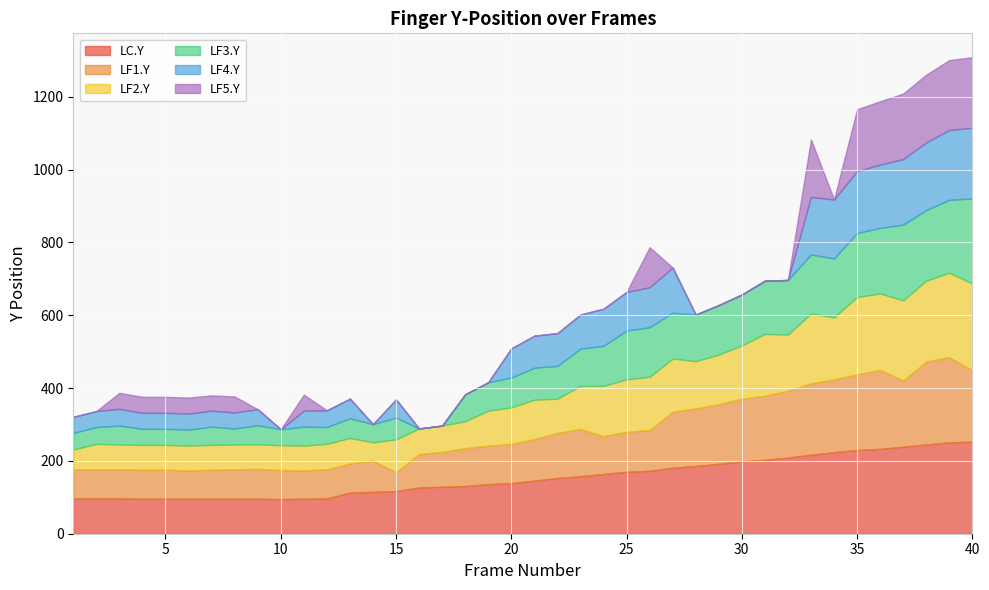

What are all the series names shown in the legend?

LC.Y, LF1.Y, LF2.Y, LF3.Y, LF4.Y, LF5.Y